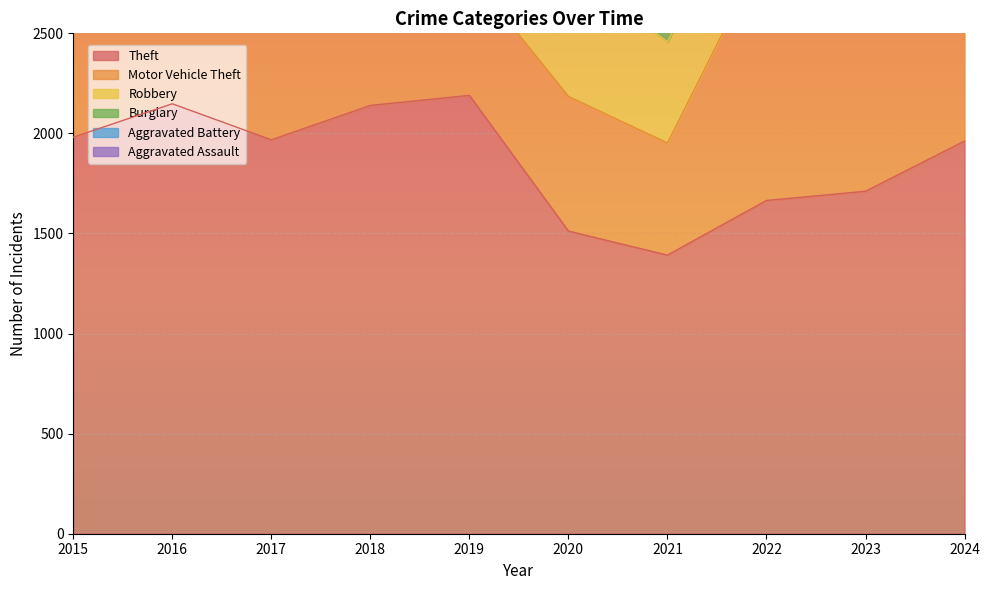

What is the average value of the Aggravated Assault series?

432